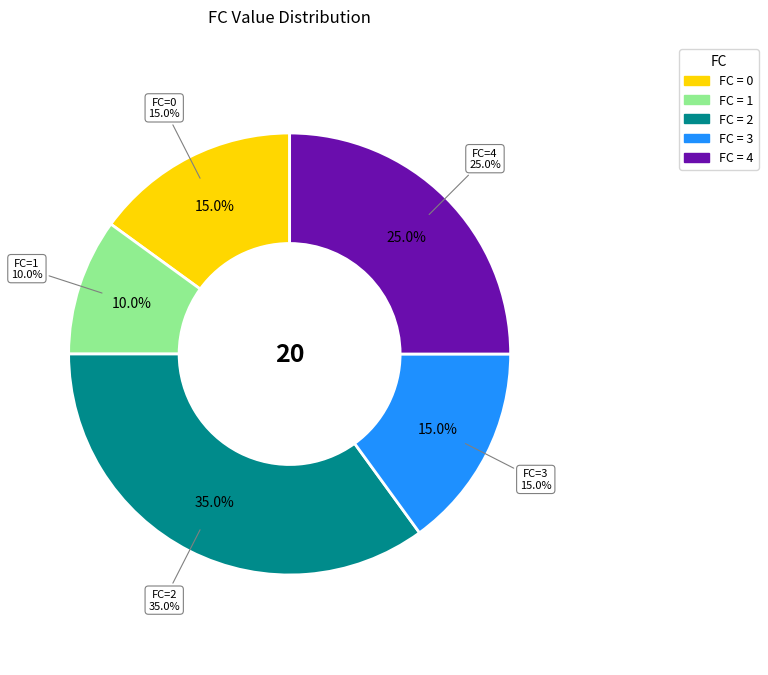

Which category has the biggest portion of the pie?

2